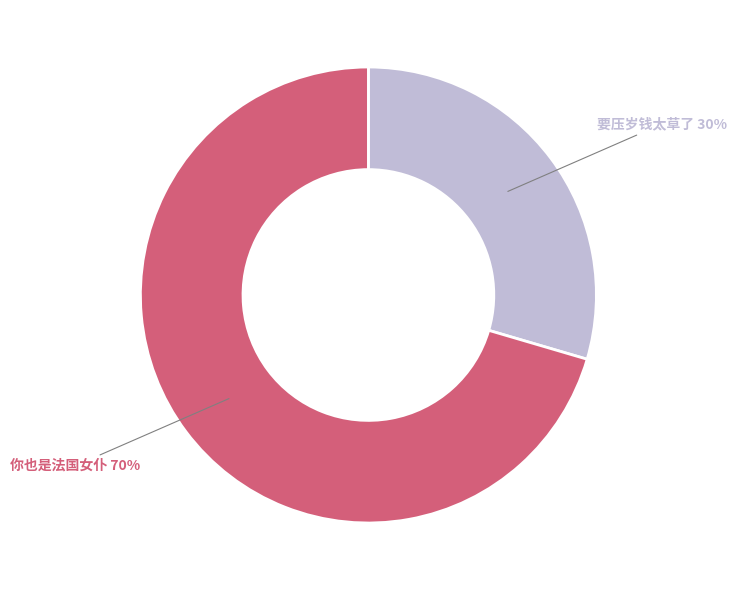

What is the ratio of the value at 要压岁钱太草了 to the value at 你也是法国女仆?

0.4